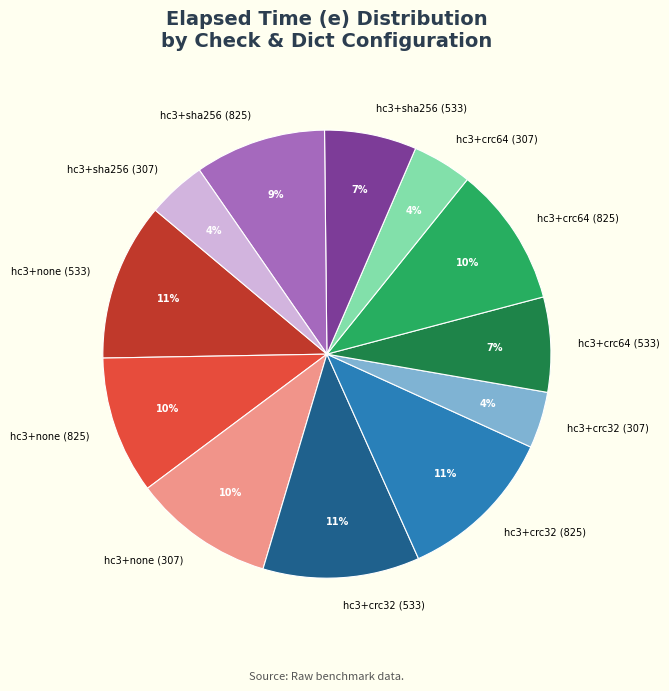

Is the sum of hc3+crc32 (307) and hc3+crc32 (825) greater than half?

No